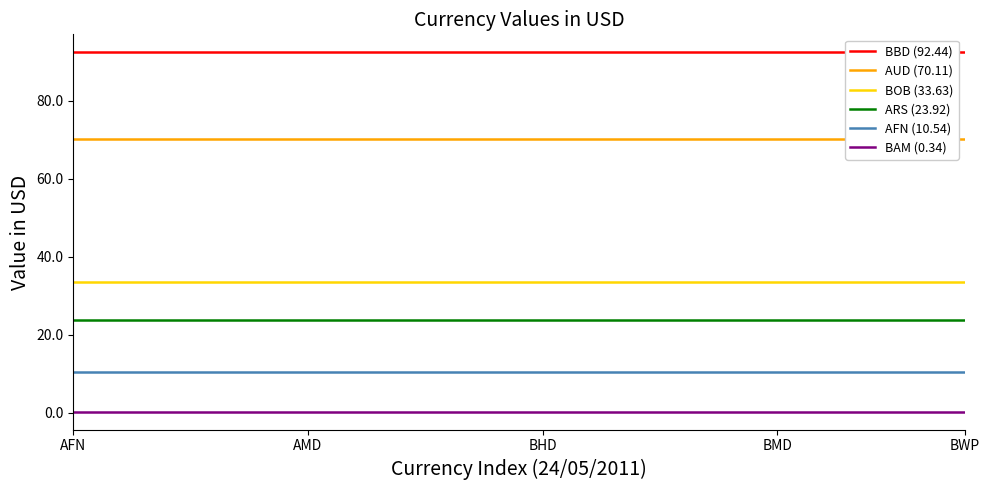

What are all the series names shown in the legend?

BBD (92.44), AUD (70.11), BOB (33.63), ARS (23.92), AFN (10.54), BAM (0.34)